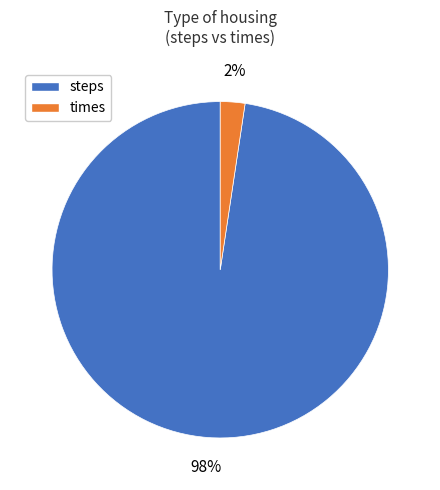

Which category has the smallest portion of the pie?

times